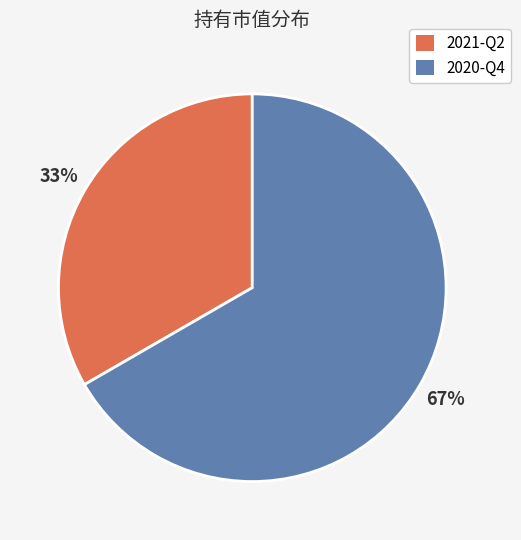

To the nearest percent, what is the combined percentage of 2020-Q4 and 2021-Q2?

100%